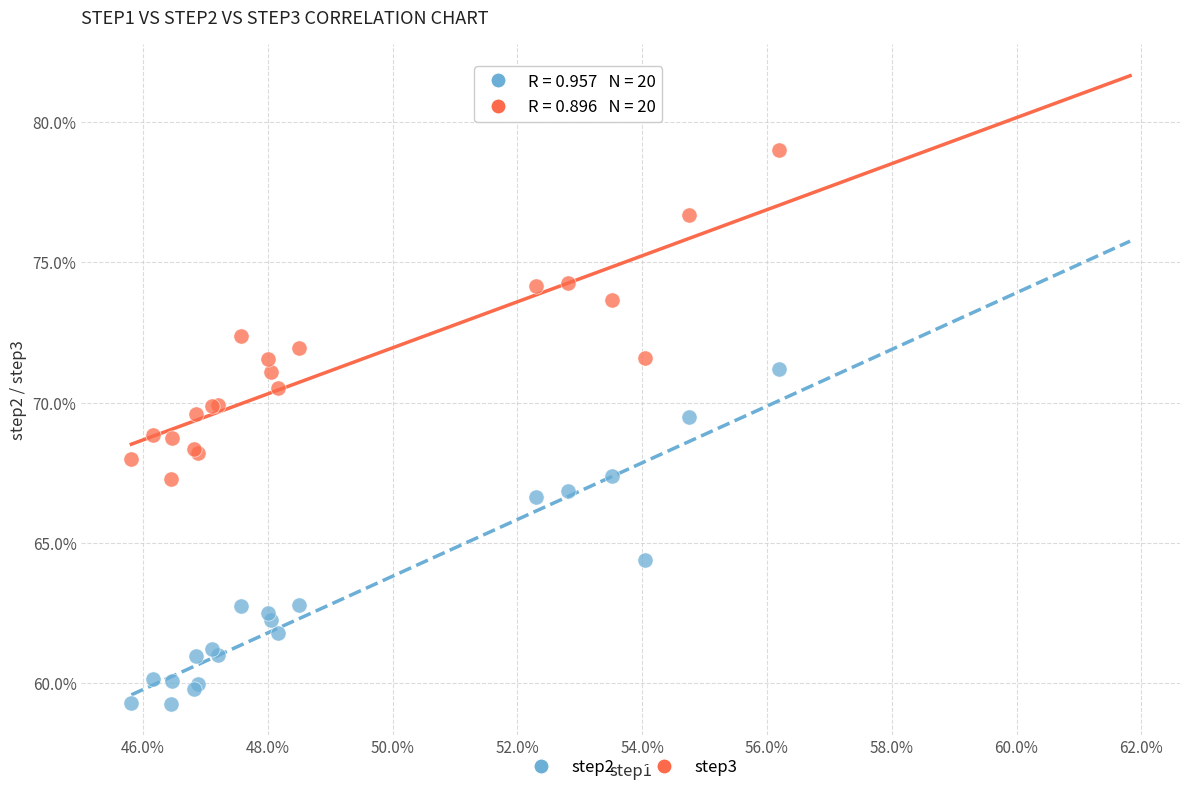

Which series contains the highest Y value?

step3